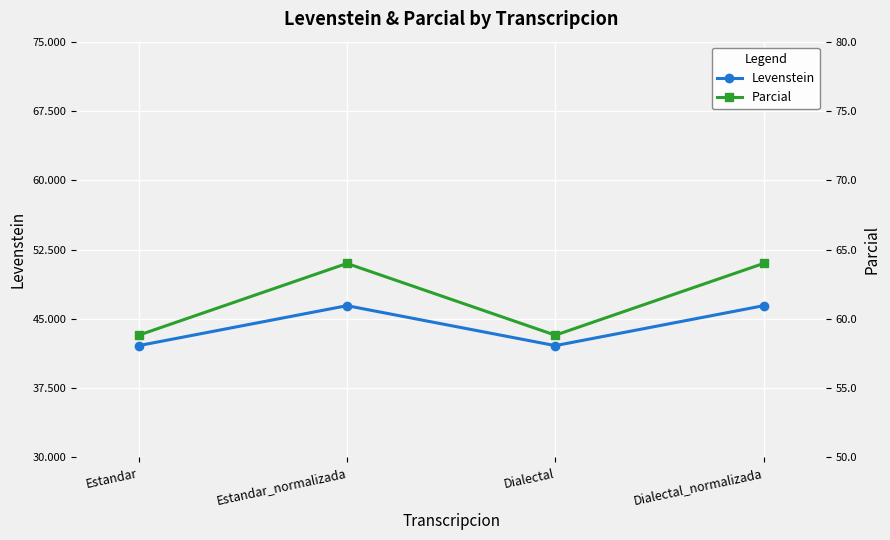

True or false: Parcial and Levenstein intersect in this chart.

False